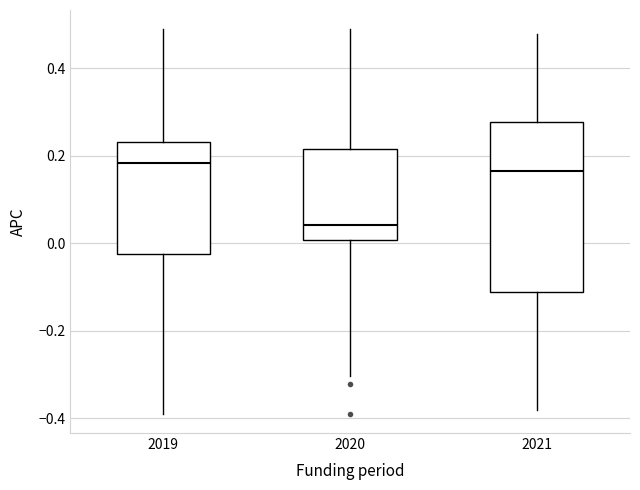

Where does the upper whisker of the box at x = 2019 end on the y-axis? The values are not printed on the chart, so give them approximately, as read against the axis.

0.48